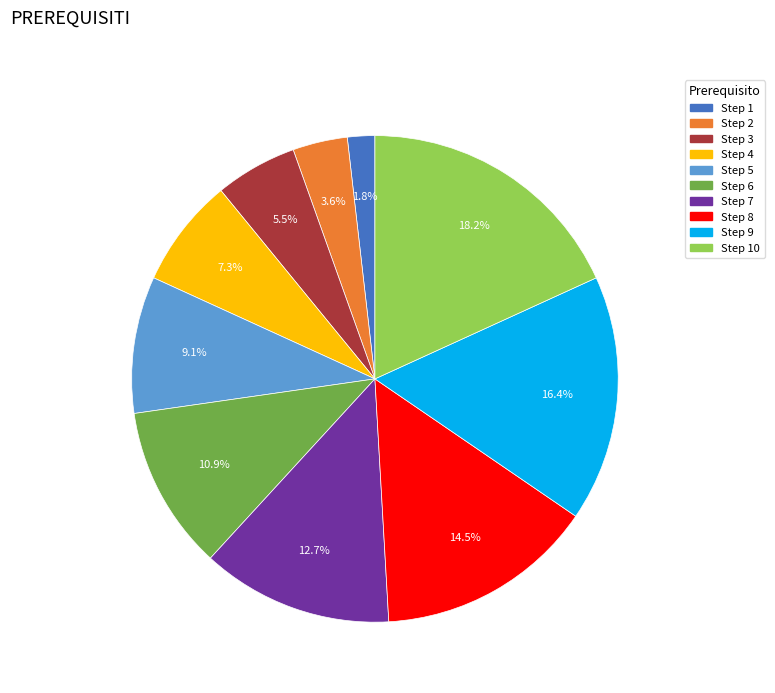

Is there a majority slice in this chart?

No